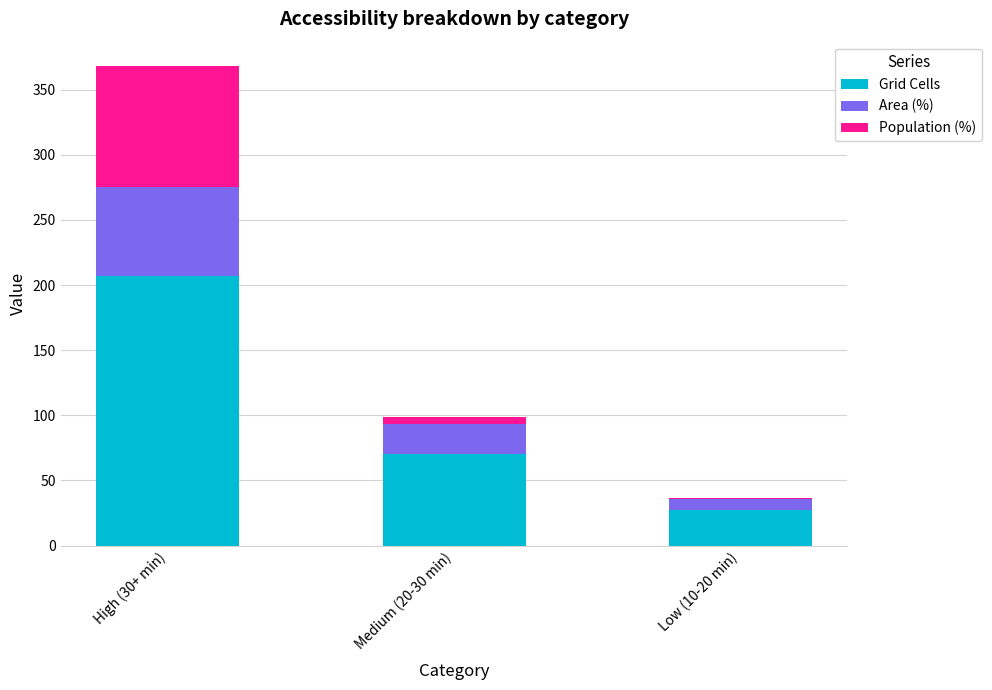

How many data points does each series have?

3